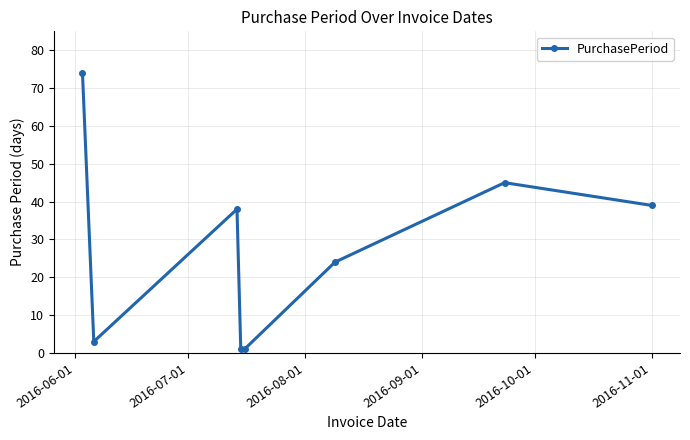

Reading right to left, what are all the values shown in this chart?

39	45	24	1	1	38	3	74